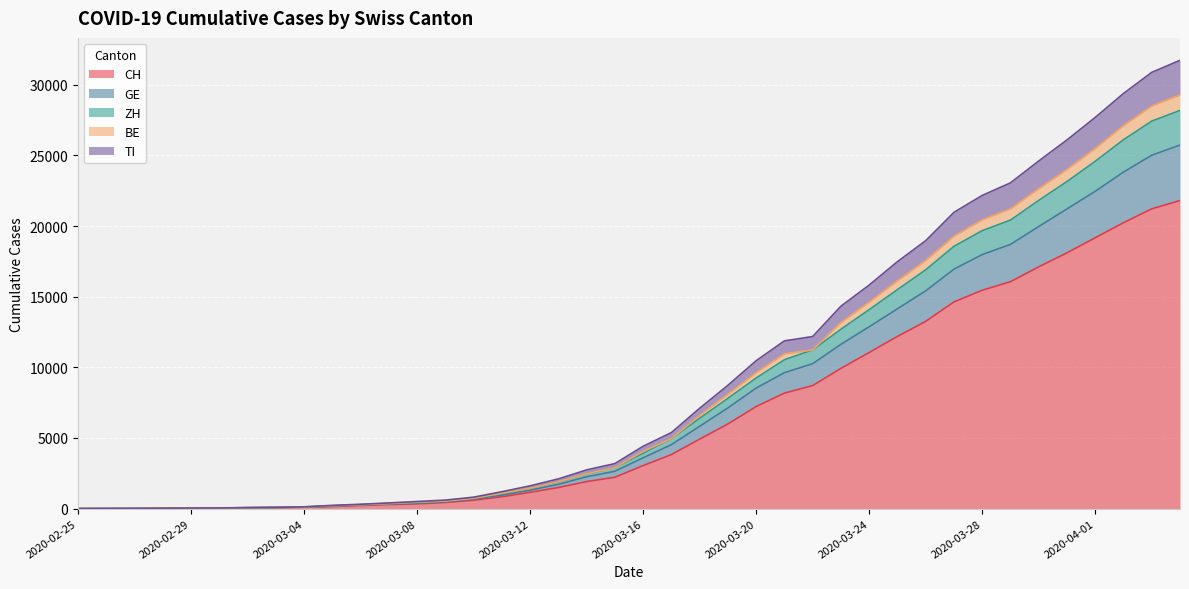

Which has a higher value, 2020-03-09 or 2020-02-28?

2020-03-09